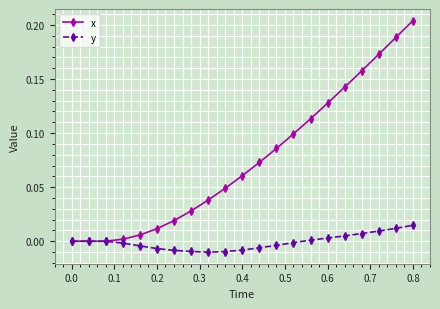

Which series has the widest spread of values?

x